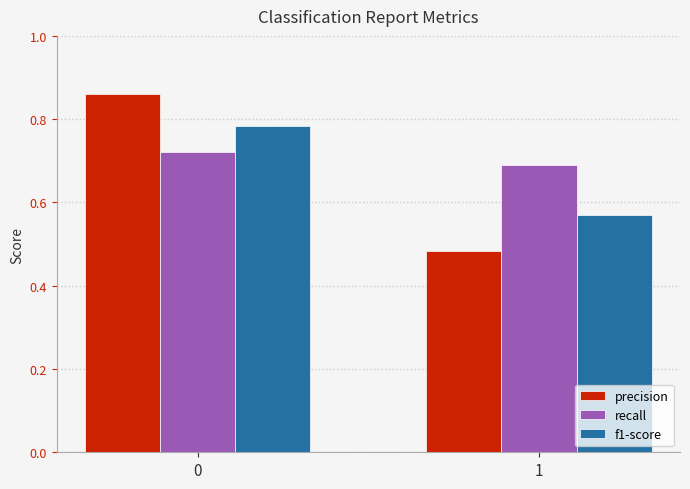

How many bars are there in each group?

3